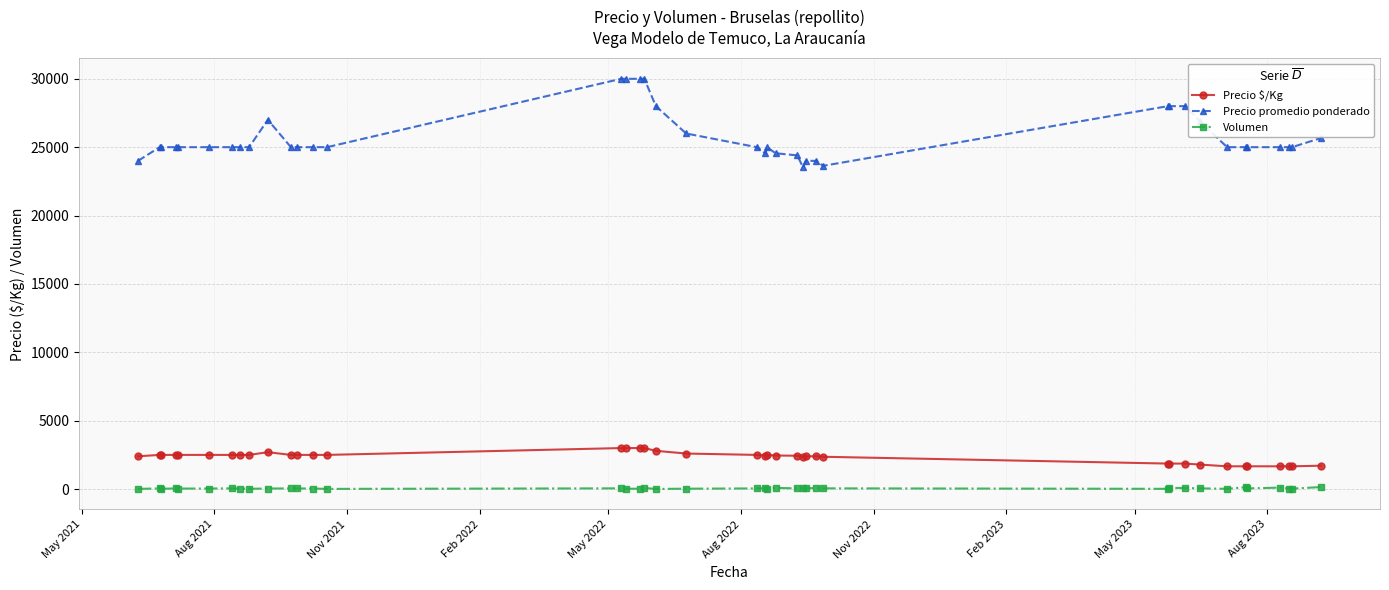

List the series in order of their peak value, lowest first.

Volumen, Precio $/Kg, Precio promedio ponderado